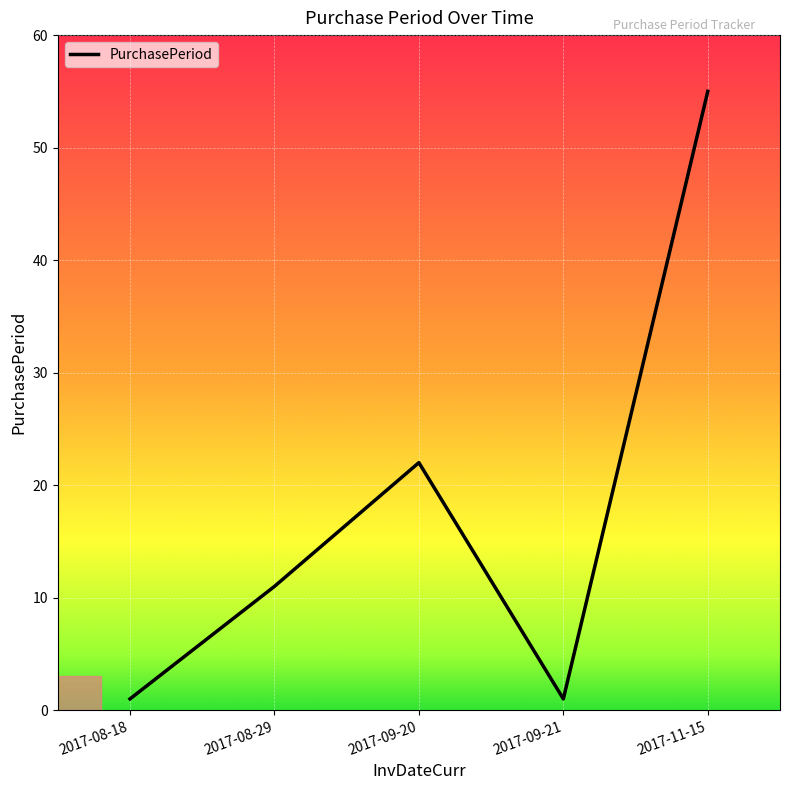

What is the change in value from 2017-09-20 to 2017-11-15?

+33